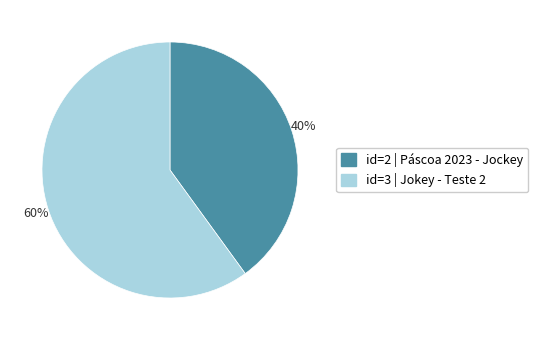

Is there a majority slice in this chart?

Yes